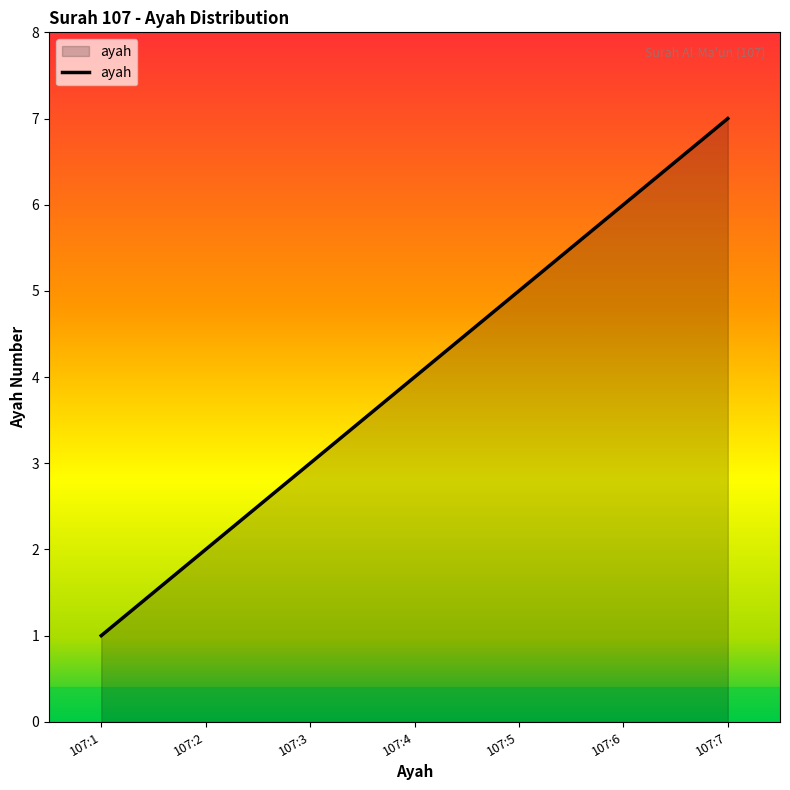

What is the change in value from 107:3 to 107:5?

+2